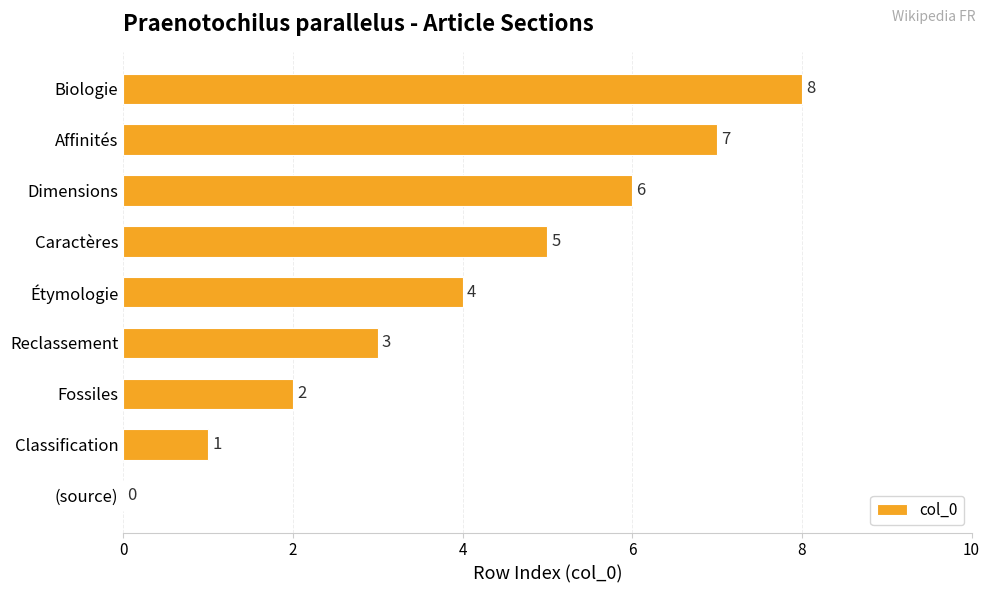

Between Étymologie and Caractères, which is larger?

Caractères